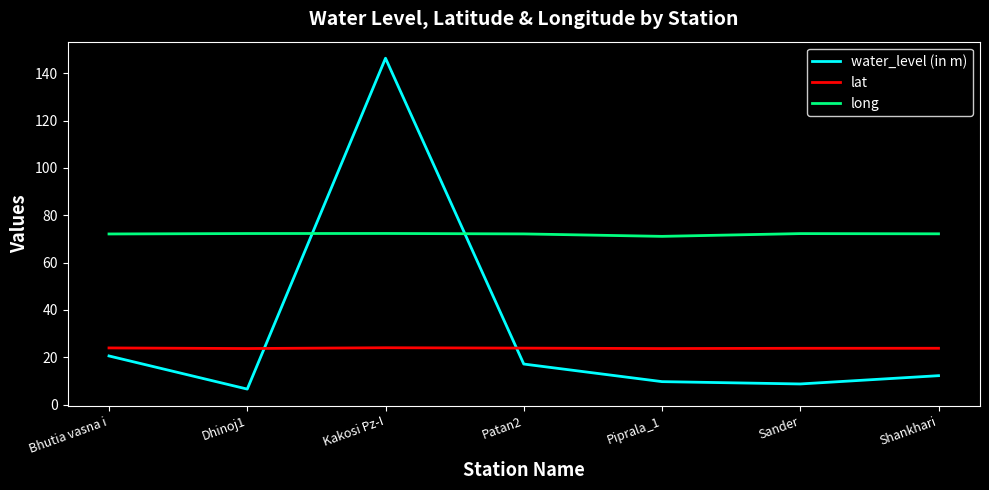

Does the chart have visible grid lines?

No